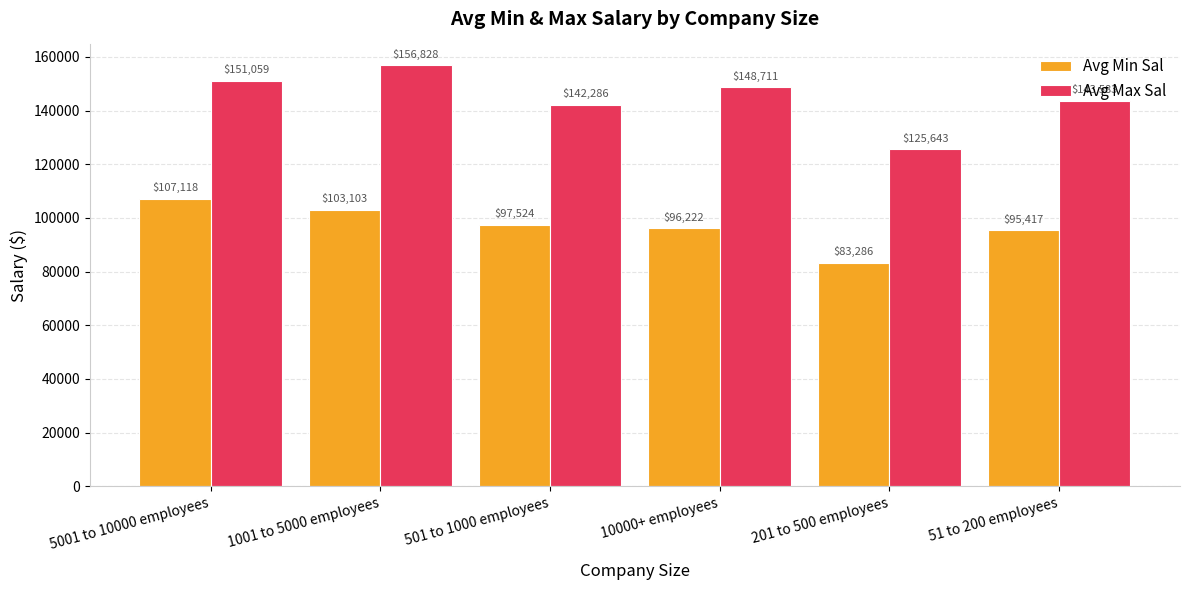

Which series has the largest range (max minus min)?

Avg Max Sal